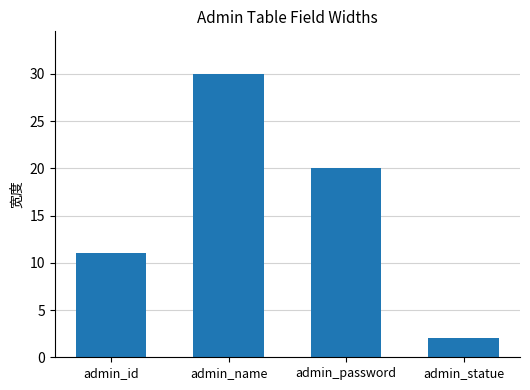

List the labels in order of value, smallest first.

admin_statue, admin_id, admin_password, admin_name